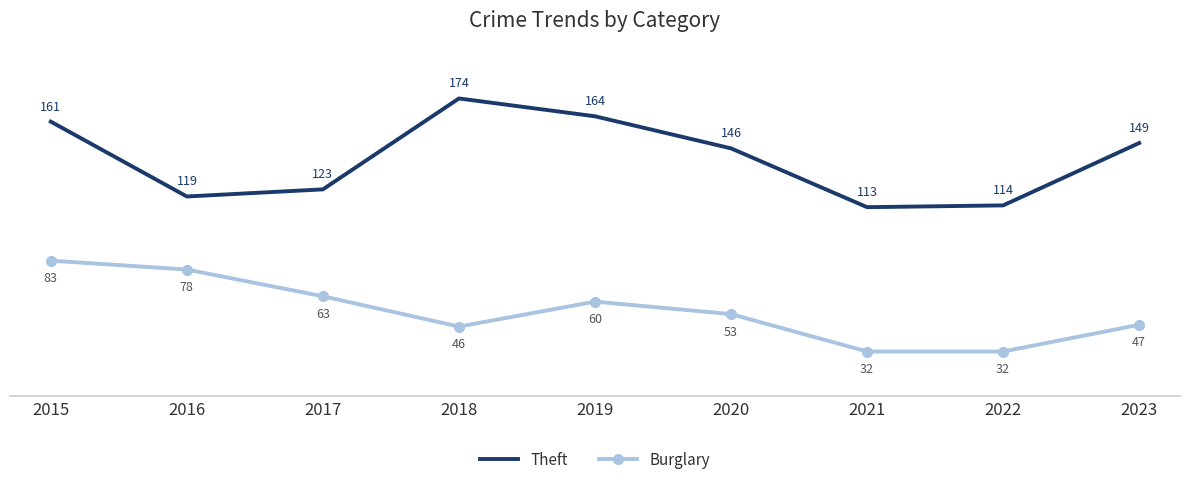

What is the lowest value of the Burglary series?

32